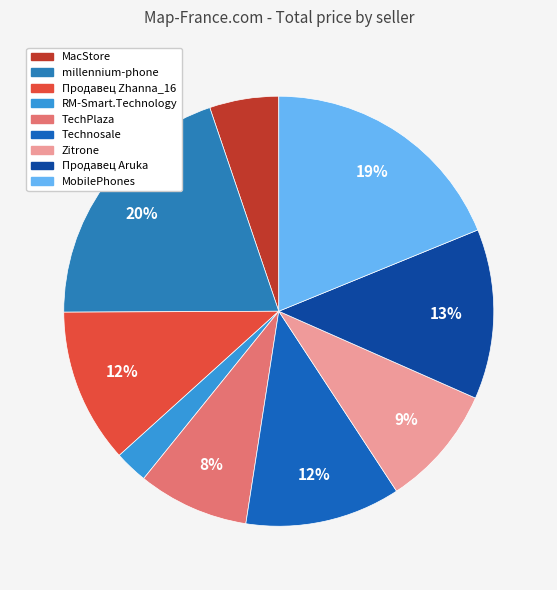

To the nearest percent, what is the combined percentage of MacStore and Продавец Aruka?

18%